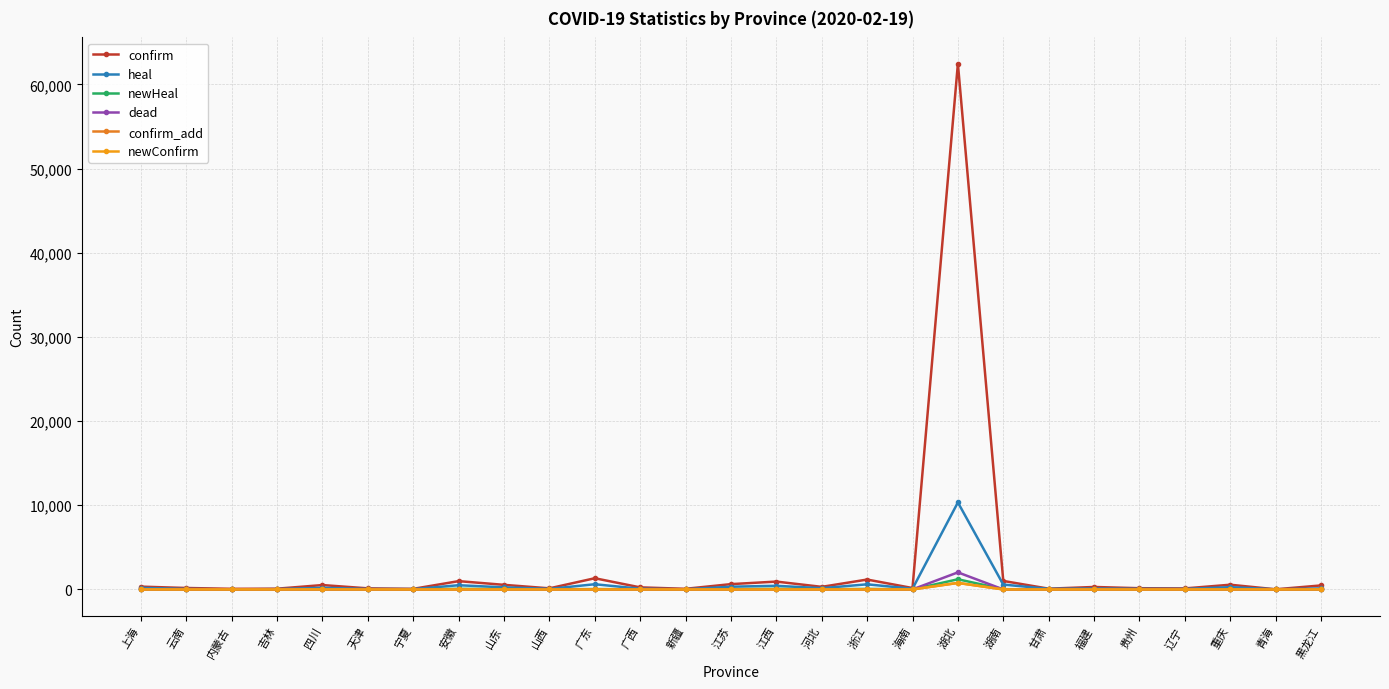

At which category does newConfirm reach its first local peak?

四川